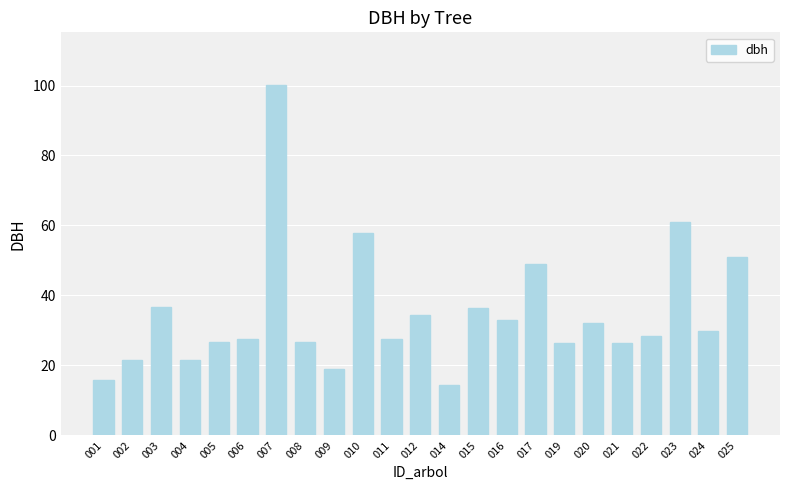

How many bars are there in total?

23